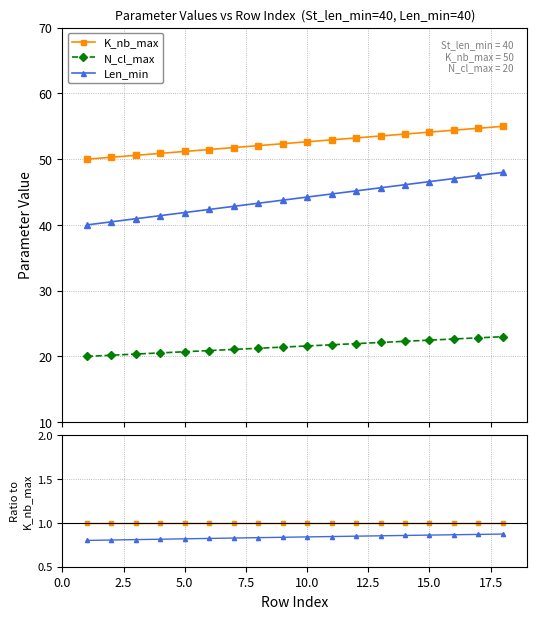

Reading left to right, extract all data points from this chart.

K_nb_max: 1.0	1.0	1.0	1.0	1.0	1.0	1.0	1.0	1.0	1.0	1.0	1.0	1.0	1.0	1.0	1.0	1.0	1.0
N_cl_max: 0.4	0.4	0.4	0.4	0.4	0.4	0.4	0.4	0.4	0.4	0.4	0.4	0.4	0.4	0.4	0.4	0.4	0.4
Len_min: 0.8	0.8	0.8	0.8	0.8	0.8	0.8	0.8	0.8	0.8	0.8	0.8	0.9	0.9	0.9	0.9	0.9	0.9